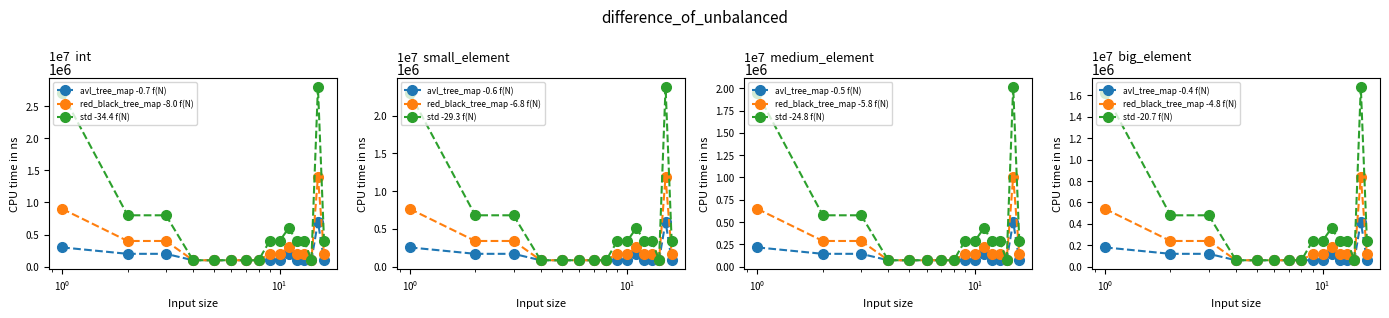

List the series in order of their overall mean, highest first.

std, red_black_tree_map, avl_tree_map